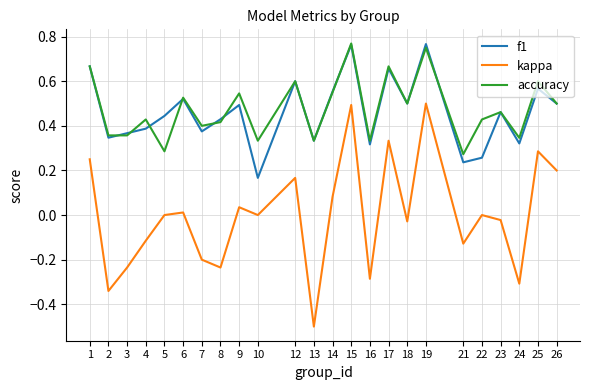

What is the smallest value displayed?

-0.5